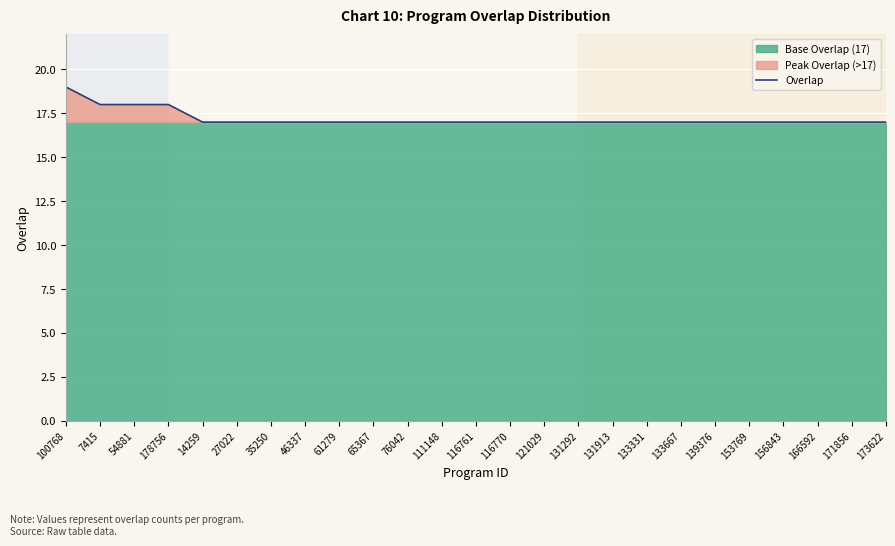

Reading left to right, what are all the values shown in this chart?

100768=19	7415=18	54881=18	178756=18	14259=17	27022=17	35250=17	46337=17	61279=17	65367=17	76042=17	111148=17	116761=17	116770=17	121029=17	131292=17	131913=17	133331=17	133667=17	139376=17	153769=17	156843=17	166592=17	171856=17	173622=17